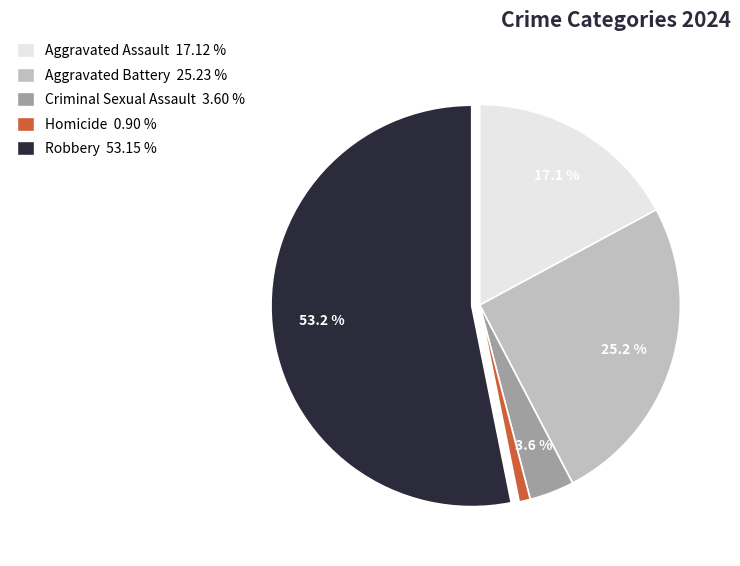

Which slice is the largest?

Robbery